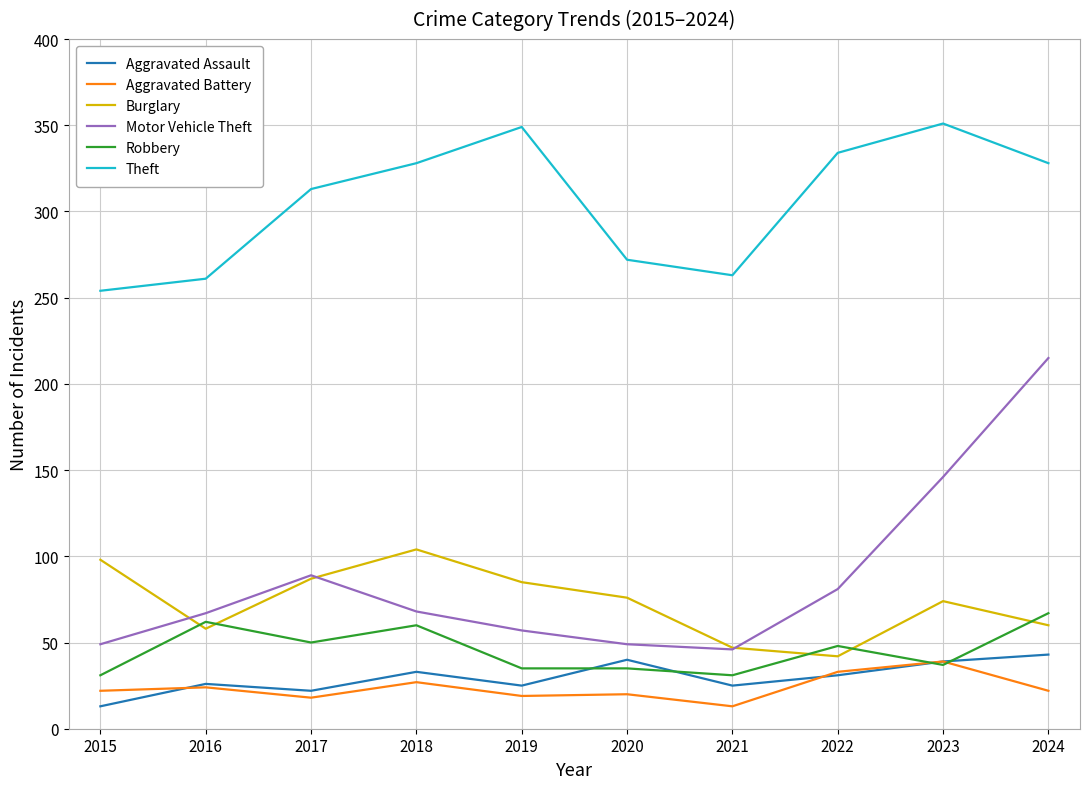

What is the minimum value for Burglary?

42